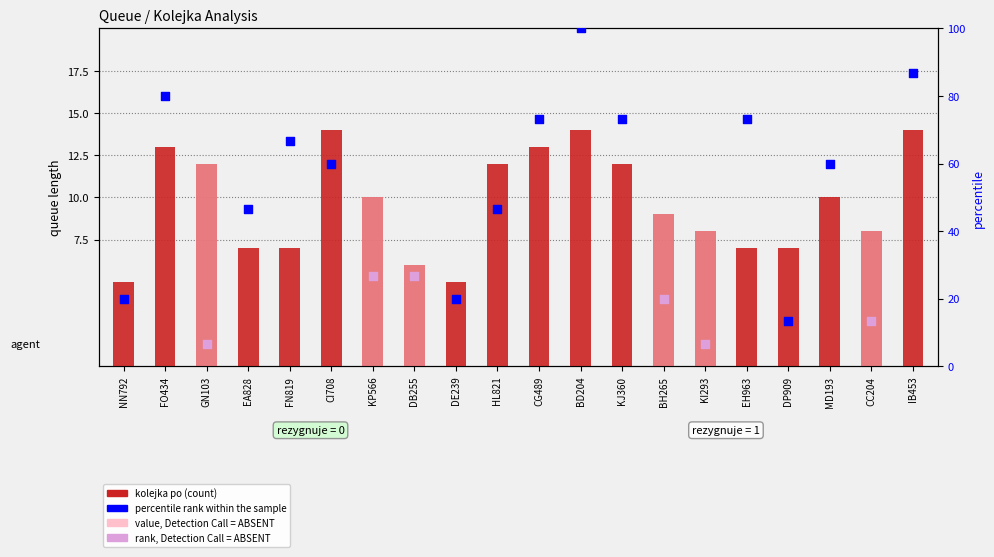

What is the change in value from DE239 to BH265?

+4